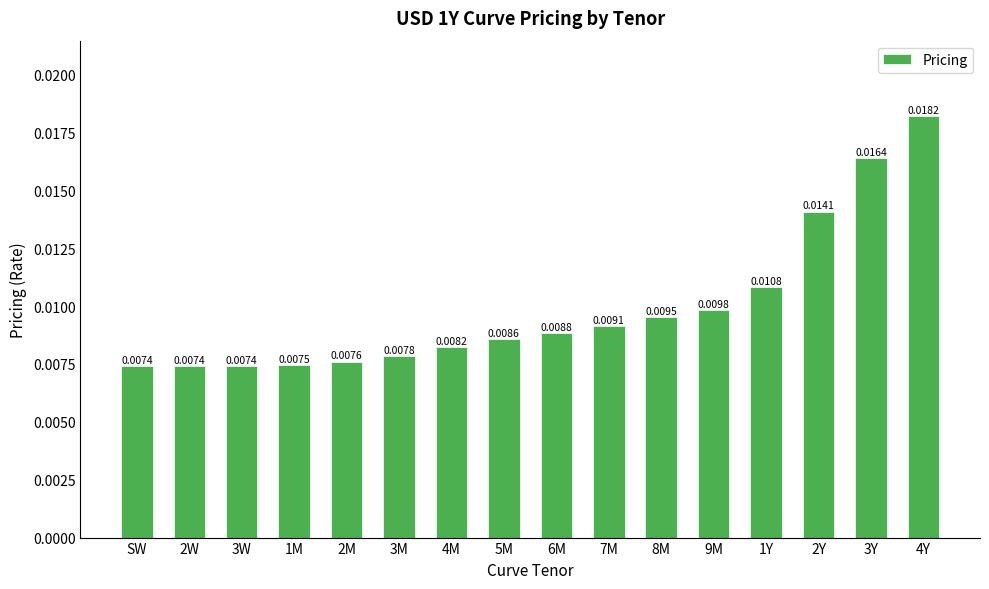

Which has a higher value, 2Y or 2M?

2Y